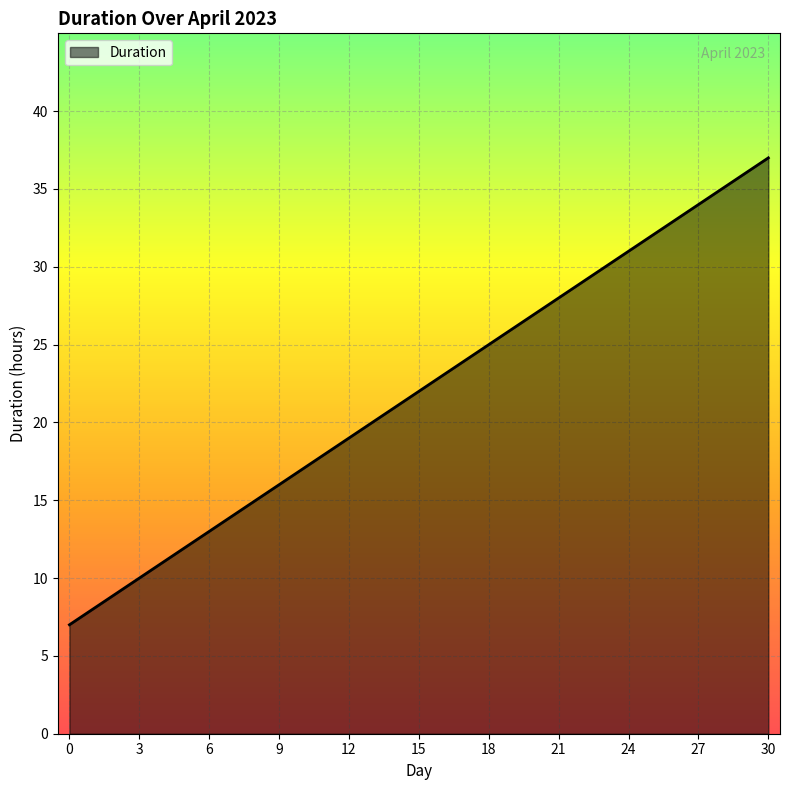

What is the difference between the maximum and minimum values?

30